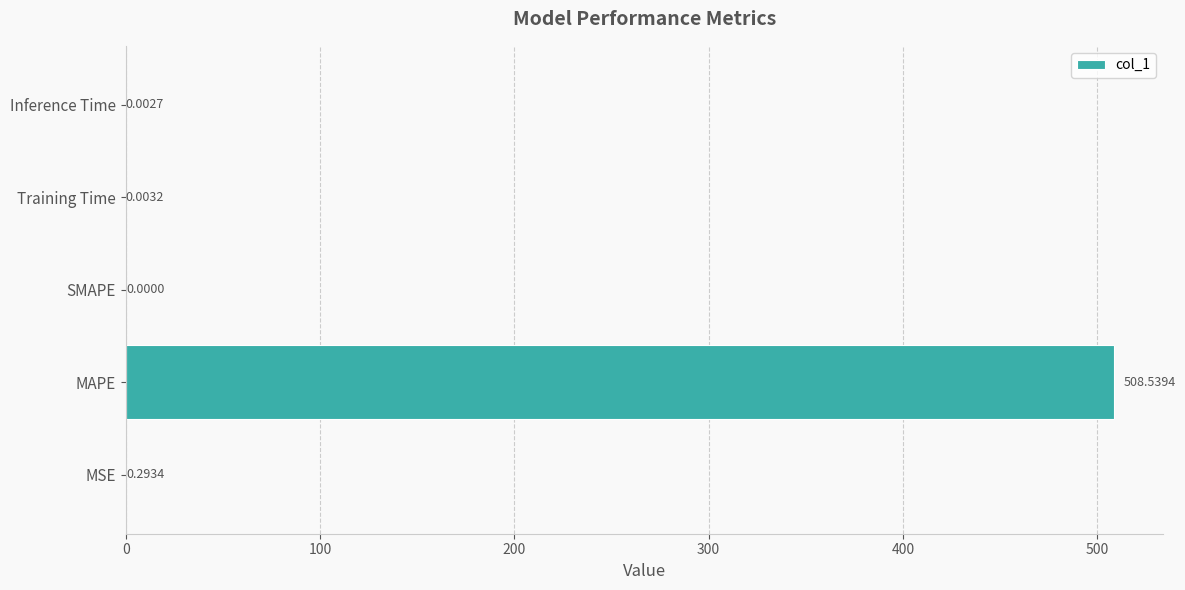

What is the sum of all values?

508.8